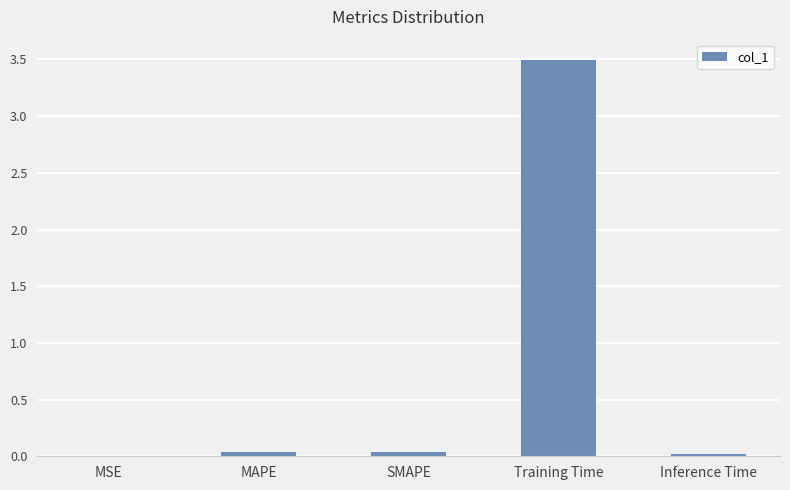

Which label corresponds to the largest value in the chart?

Training Time